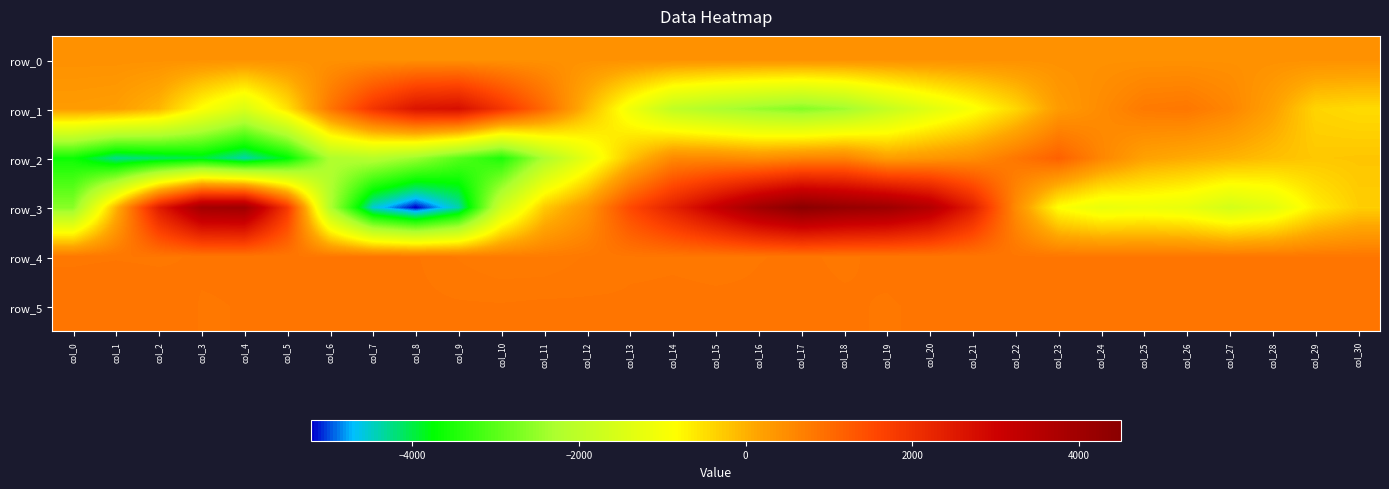

At how many categories does at least one series exceed 1359?

17